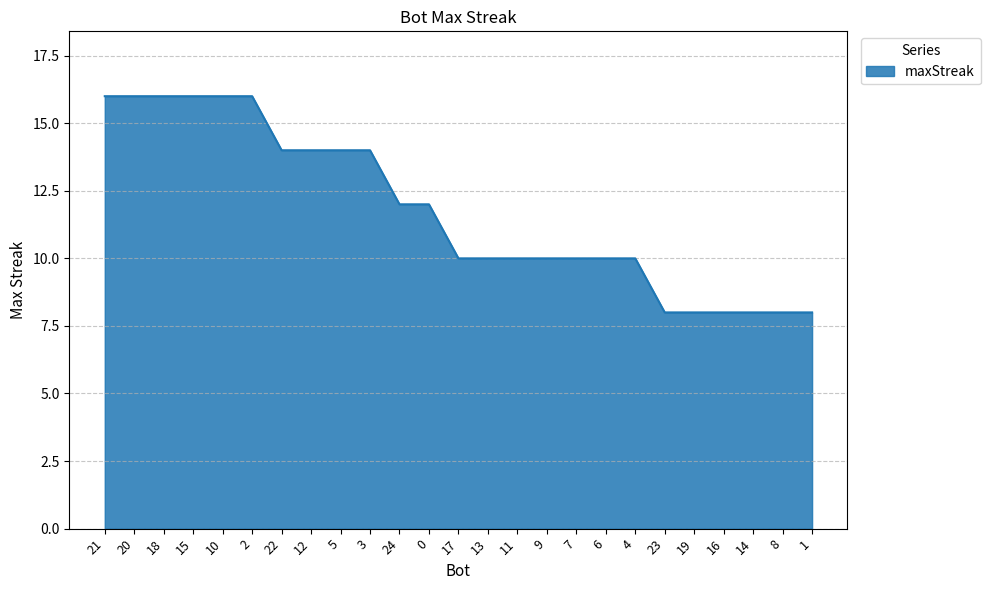

How many series are shown in this chart?

1